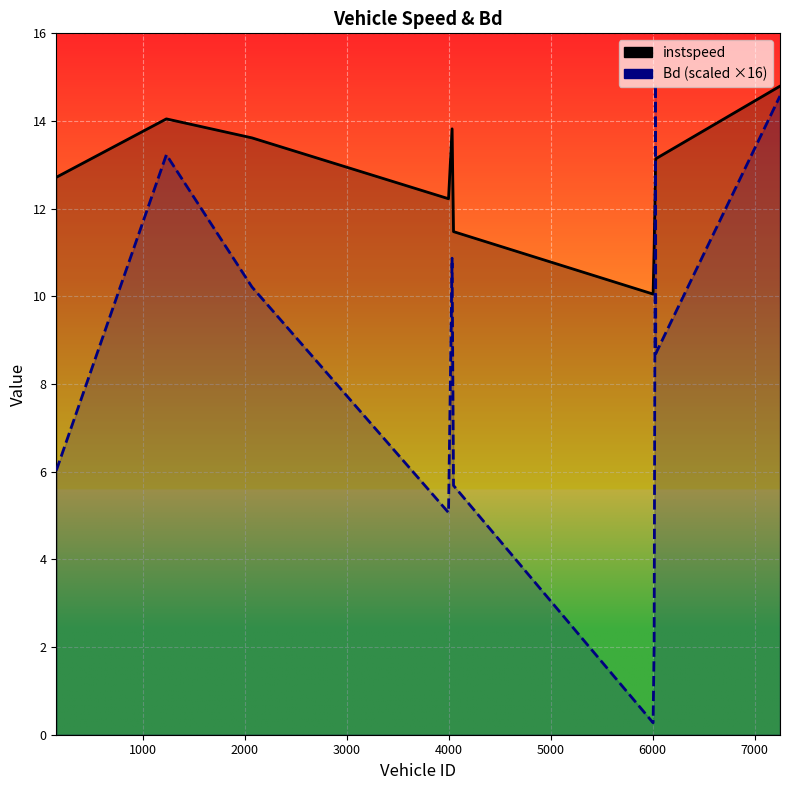

What is the minimum value shown in the chart?

0.3